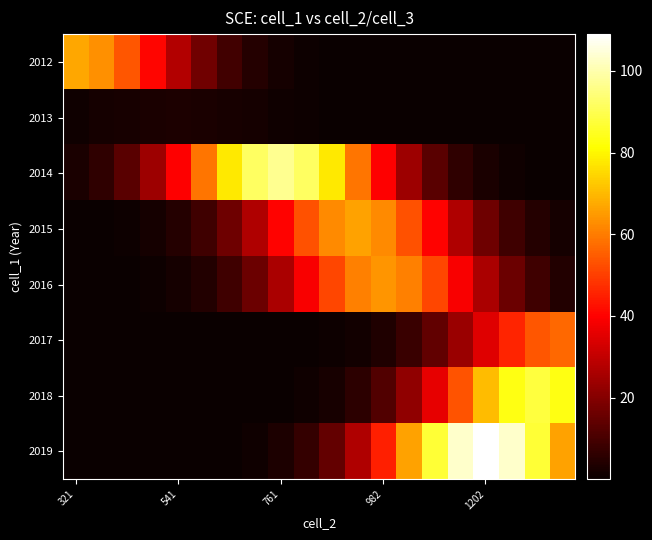

What is the greatest value displayed?

109.0